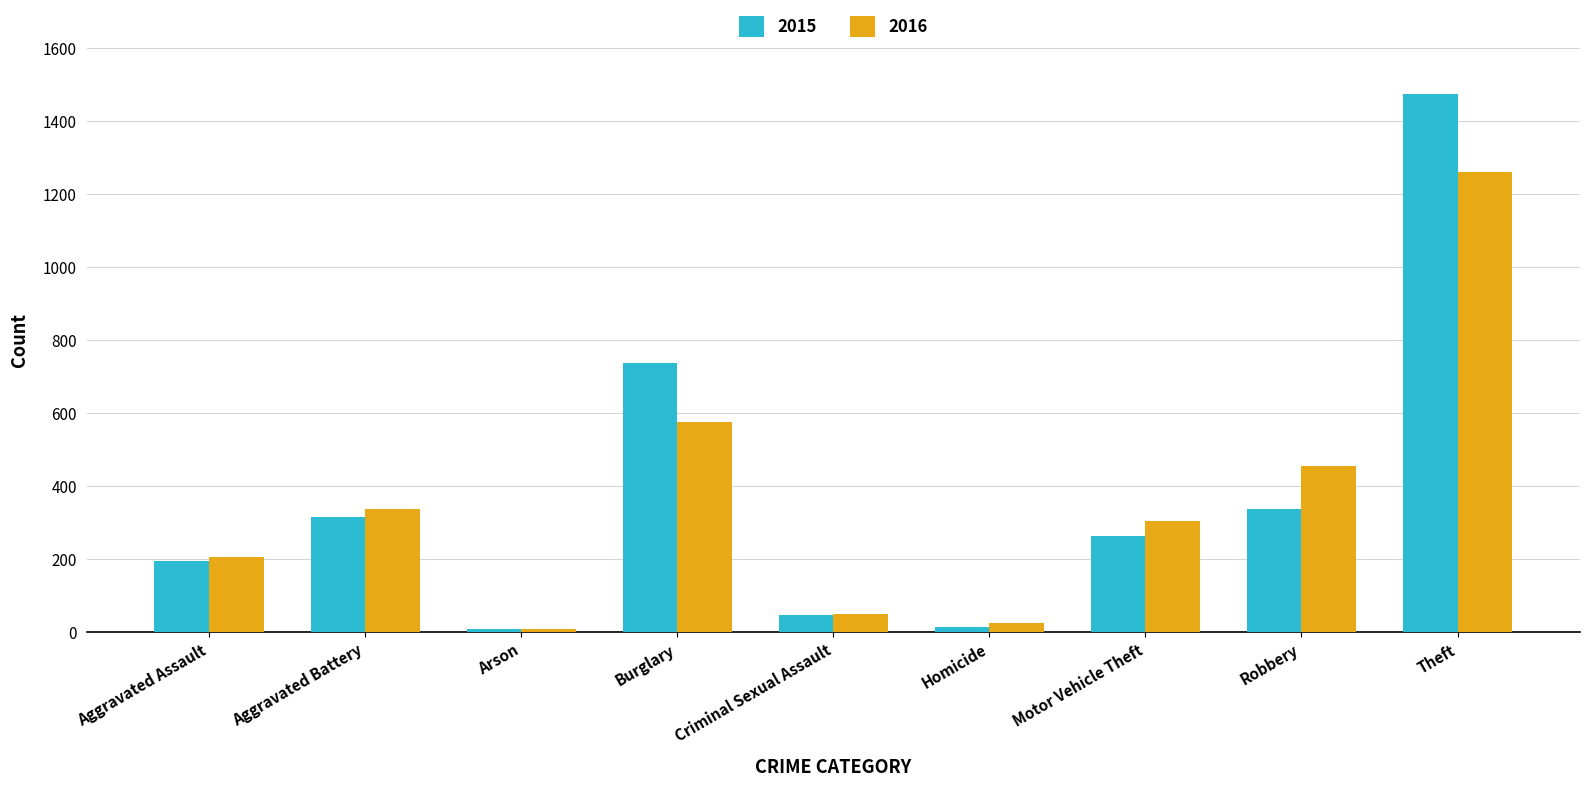

Where is 2015 nearest to the value 741?

Burglary